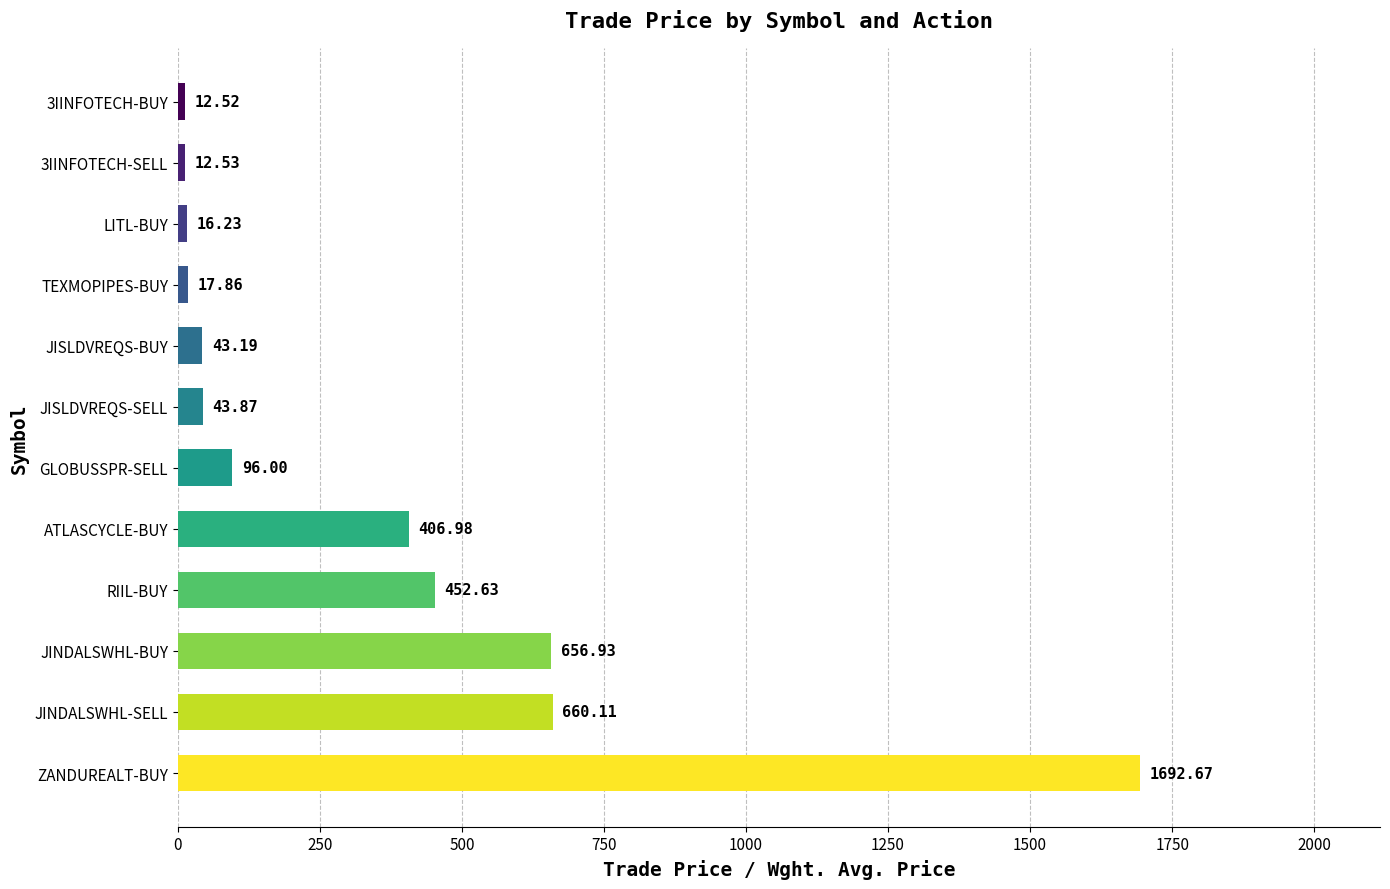

List the labels in order of value, largest first.

ZANDUREALT-BUY, JINDALSWHL-SELL, JINDALSWHL-BUY, RIIL-BUY, ATLASCYCLE-BUY, GLOBUSSPR-SELL, JISLDVREQS-SELL, JISLDVREQS-BUY, TEXMOPIPES-BUY, LITL-BUY, 3IINFOTECH-SELL, 3IINFOTECH-BUY